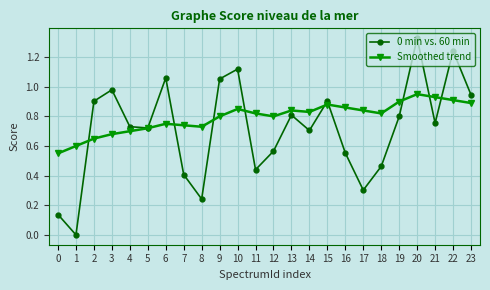

Which series has the largest range (max minus min)?

0 min vs. 60 min